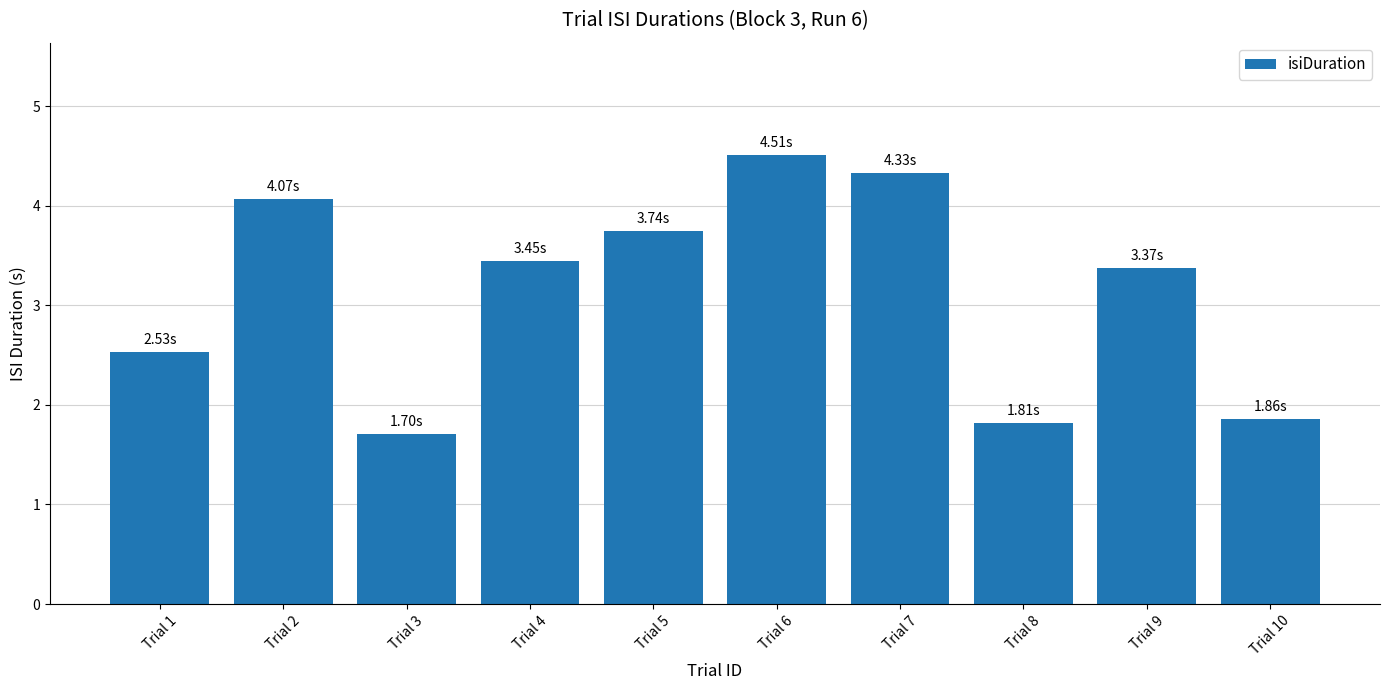

Are the bars horizontal?

No